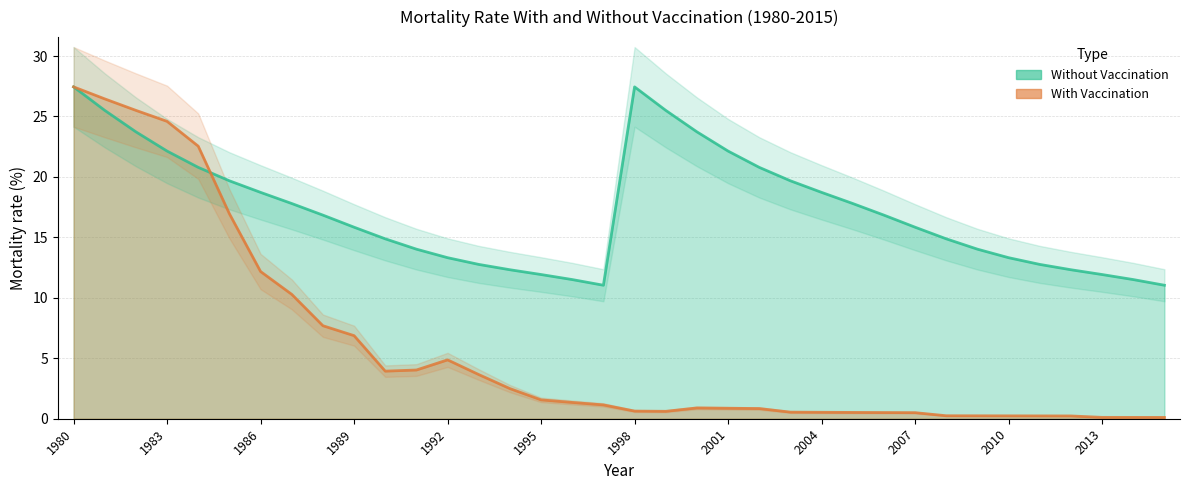

Reading right to left, extract all data points from this chart.

WithoutVacc: 2015=11.0	2014=11.5	2013=11.9	2012=12.3	2011=12.8	2010=13.3	2009=14.0	2008=14.9	2007=15.8	2006=16.8	2005=17.8	2004=18.7	2003=19.7	2002=20.8	2001=22.1	2000=23.7	1999=25.5	1998=27.4	1997=11.0	1996=11.5	1995=11.9	1994=12.3	1993=12.8	1992=13.3	1991=14.0	1990=14.9	1989=15.8	1988=16.8	1987=17.8	1986=18.7	1985=19.7	1984=20.8	1983=22.1	1982=23.7	1981=25.5	1980=27.4
WithVacc: 2015=0.1	2014=0.1	2013=0.1	2012=0.2	2011=0.2	2010=0.2	2009=0.2	2008=0.2	2007=0.5	2006=0.5	2005=0.5	2004=0.5	2003=0.5	2002=0.8	2001=0.9	2000=0.9	1999=0.6	1998=0.6	1997=1.1	1996=1.3	1995=1.6	1994=2.5	1993=3.7	1992=4.9	1991=4.0	1990=3.9	1989=6.9	1988=7.7	1987=10.3	1986=12.2	1985=17.0	1984=22.5	1983=24.6	1982=25.5	1981=26.5	1980=27.4